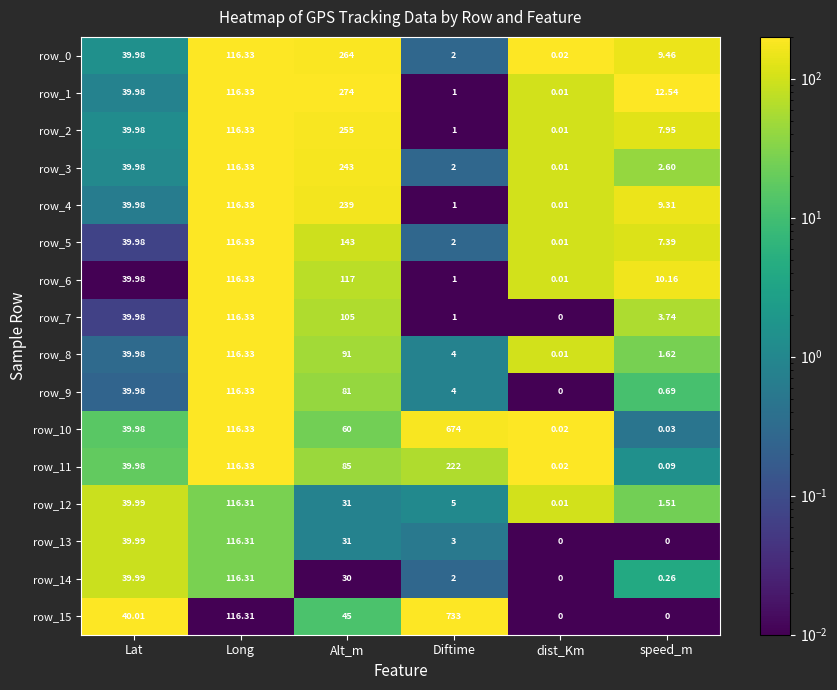

What is the sum of the row_2 values at Lat and speed_m?

47.9